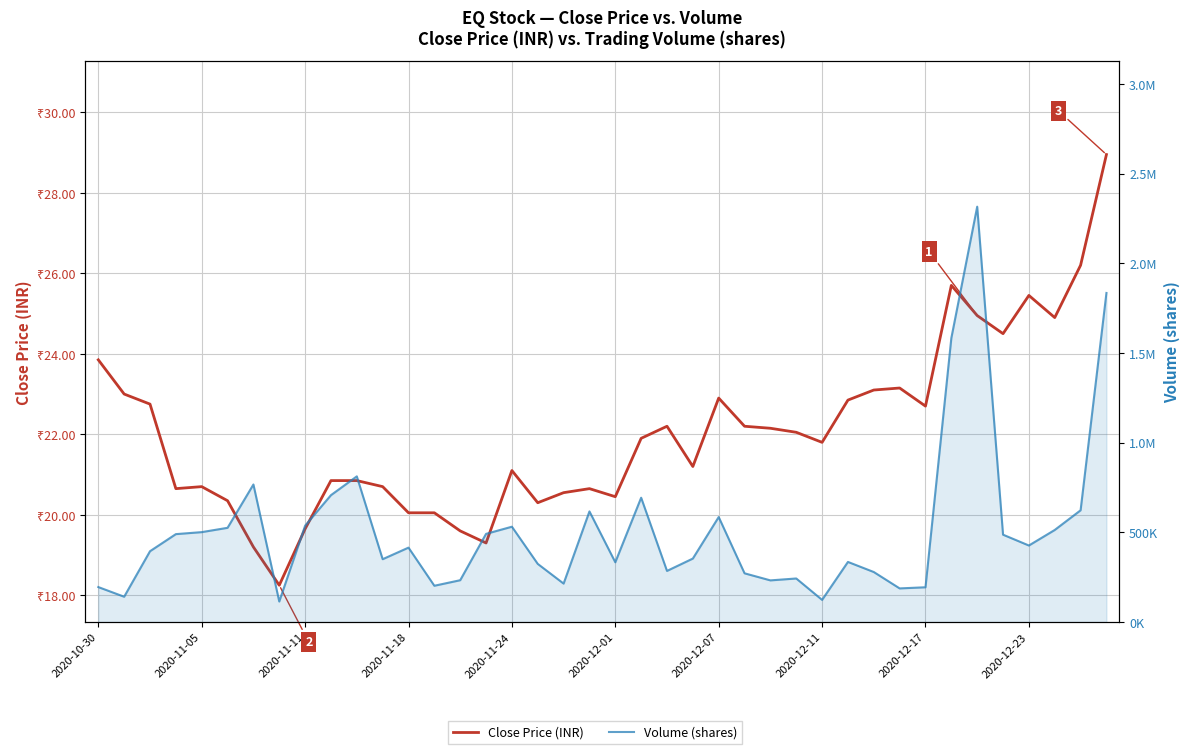

Which category has the lowest value across all series?

2020-12-11